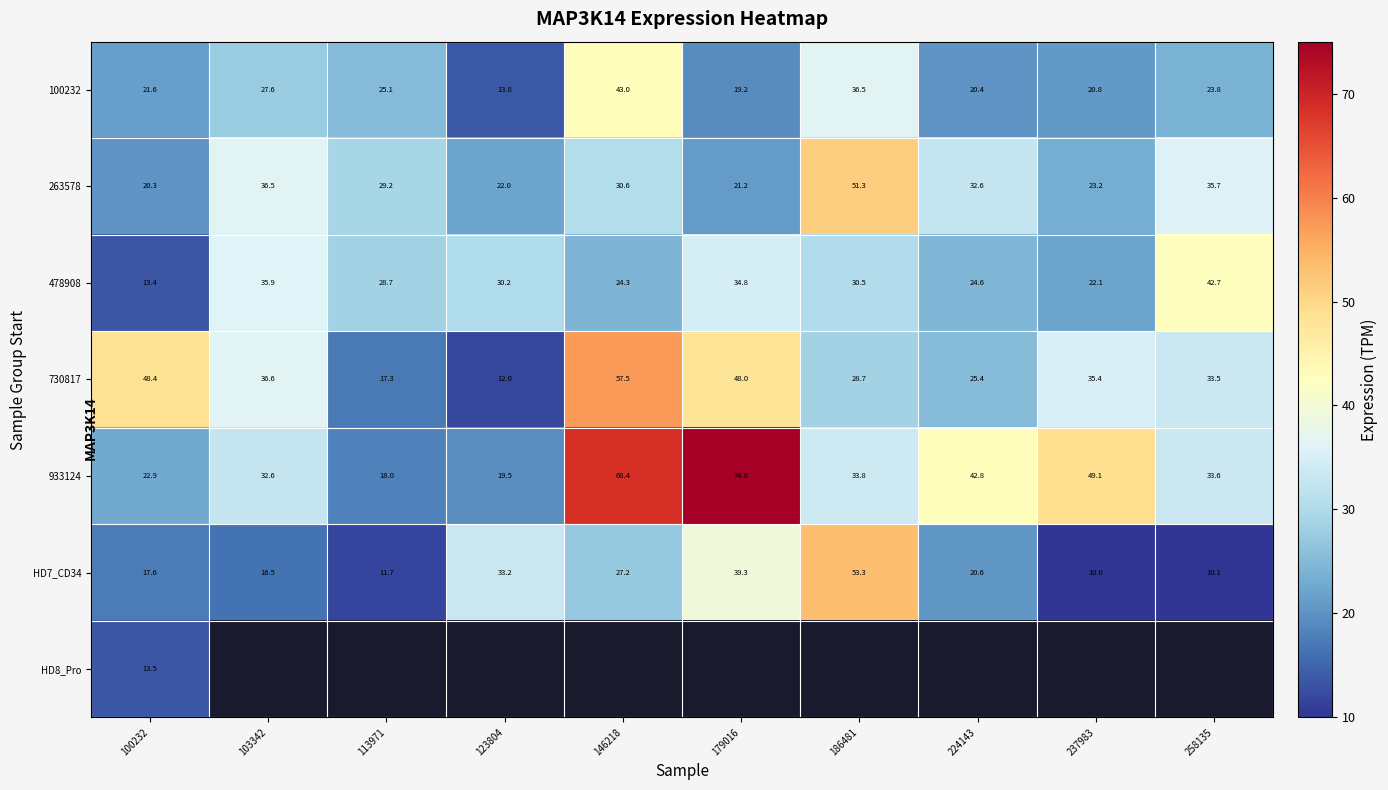

What is the difference between the maximum and second lowest values in the 933124 series?

55.3